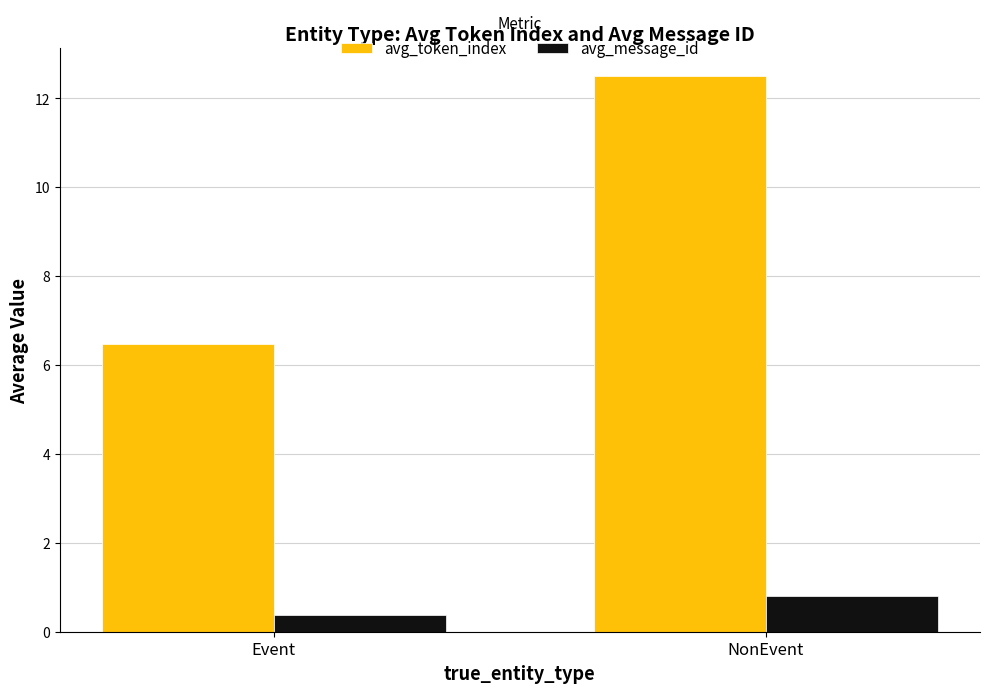

Reading left to right, what are all the values shown in this chart?

avg_token_index: 6.5	12.5
avg_message_id: 0.4	0.8